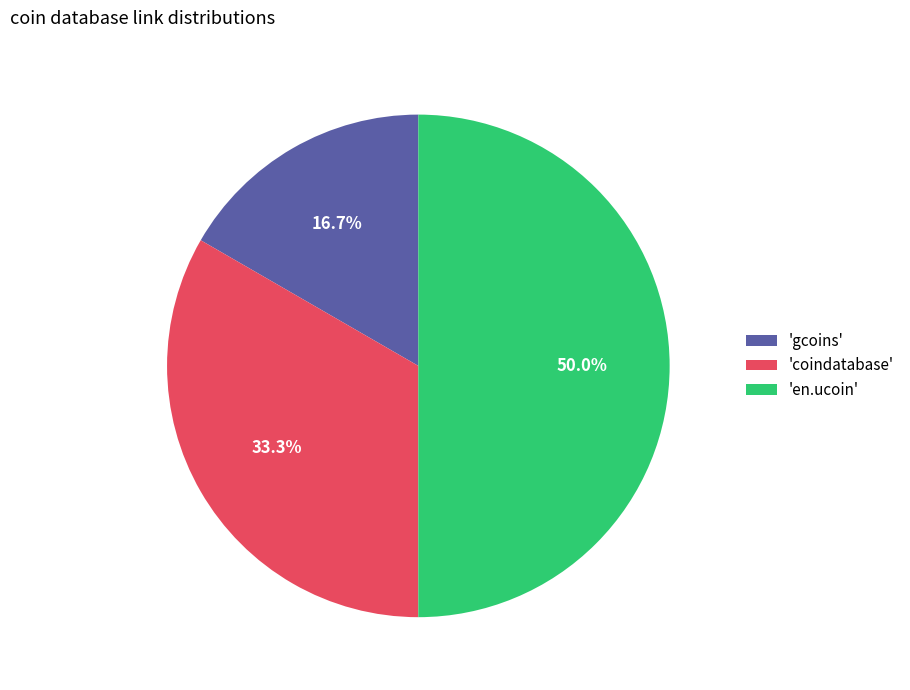

Between 'coindatabase' and 'en.ucoin', which is larger?

'en.ucoin'